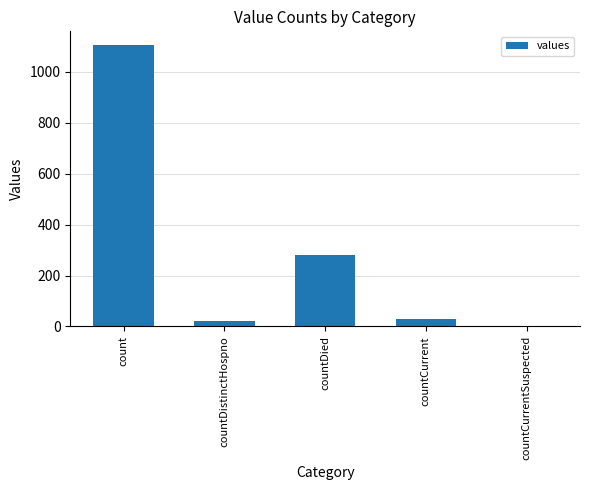

At which label is the value closest to 552?

countDied